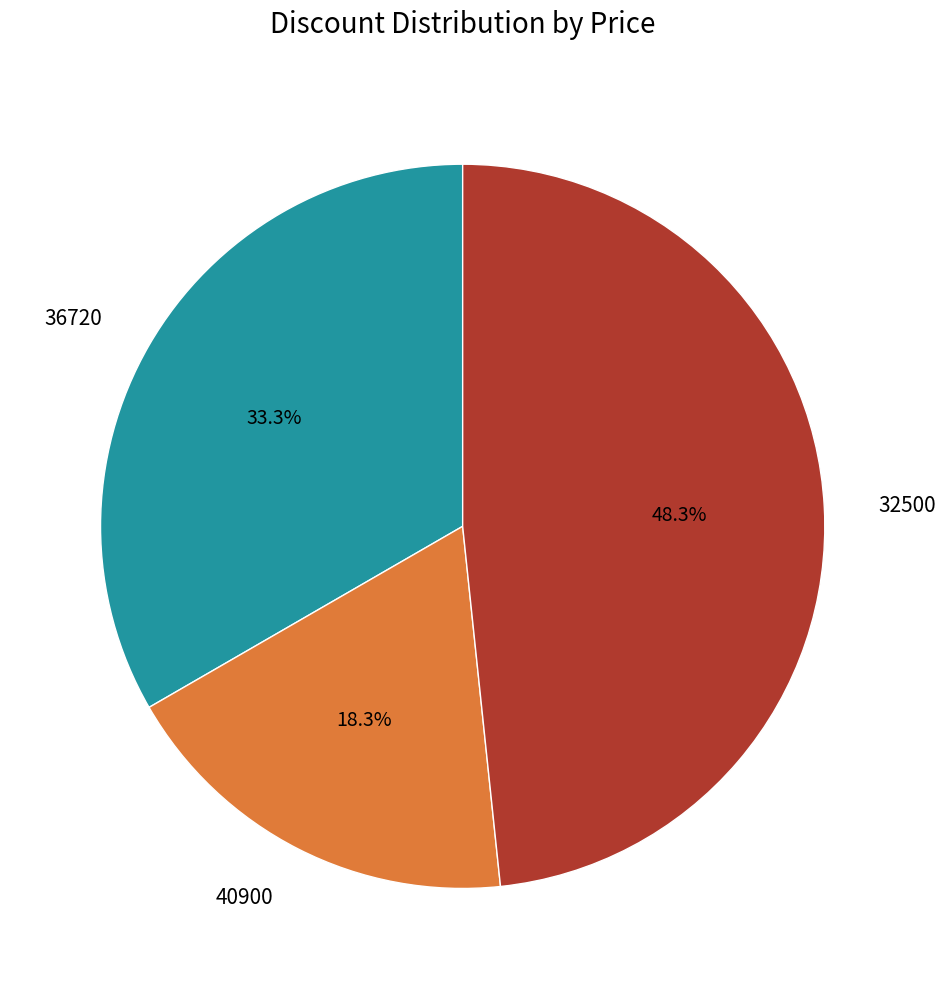

How many slices are in this pie chart?

3